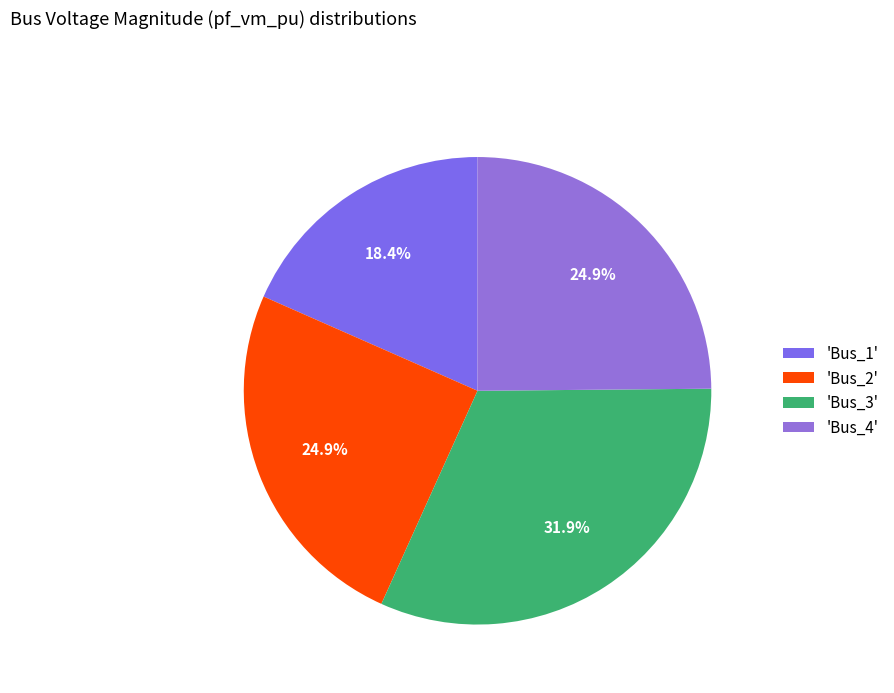

Rank the categories by value from highest to lowest.

Bus_3, Bus_4, Bus_2, Bus_1